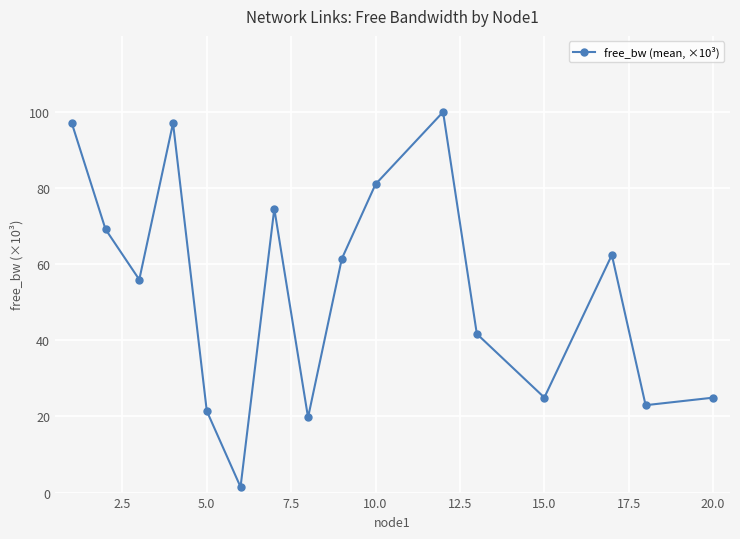

How many interior local peaks (higher than both neighbors) does the data have?

4